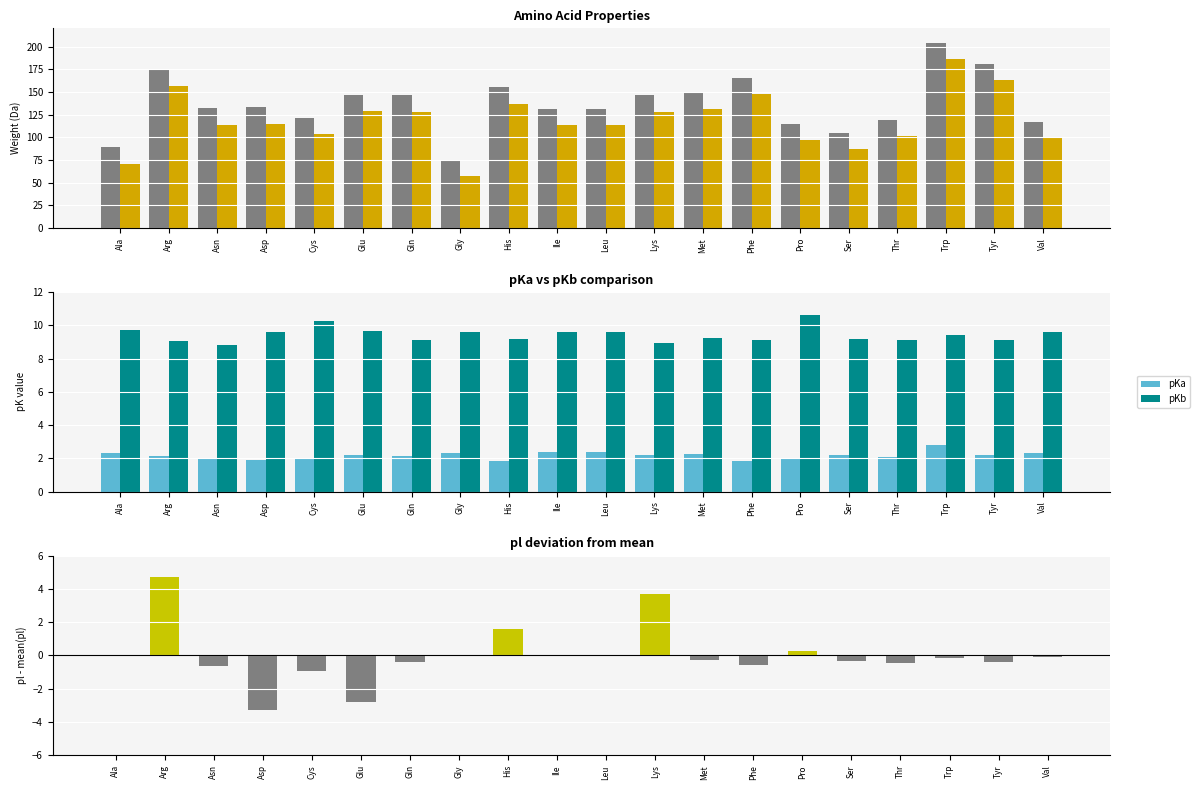

What is the minimum value for pKb?

8.8